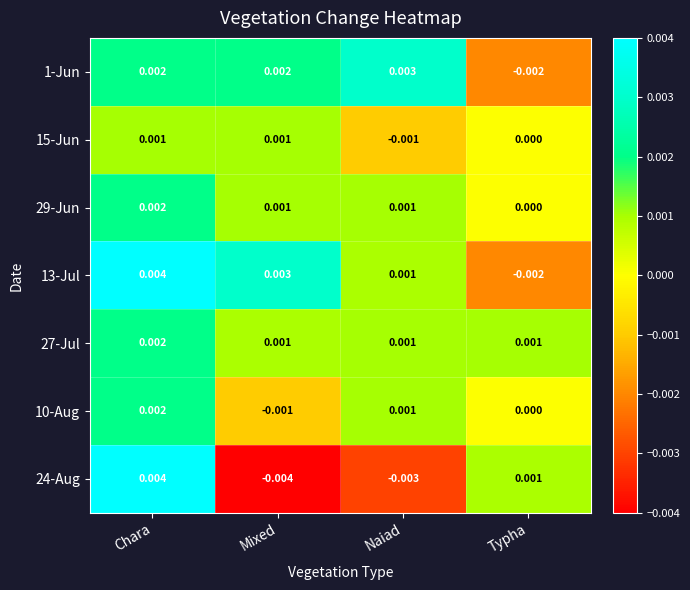

Where does the 1-Jun series first go above 0?

Chara